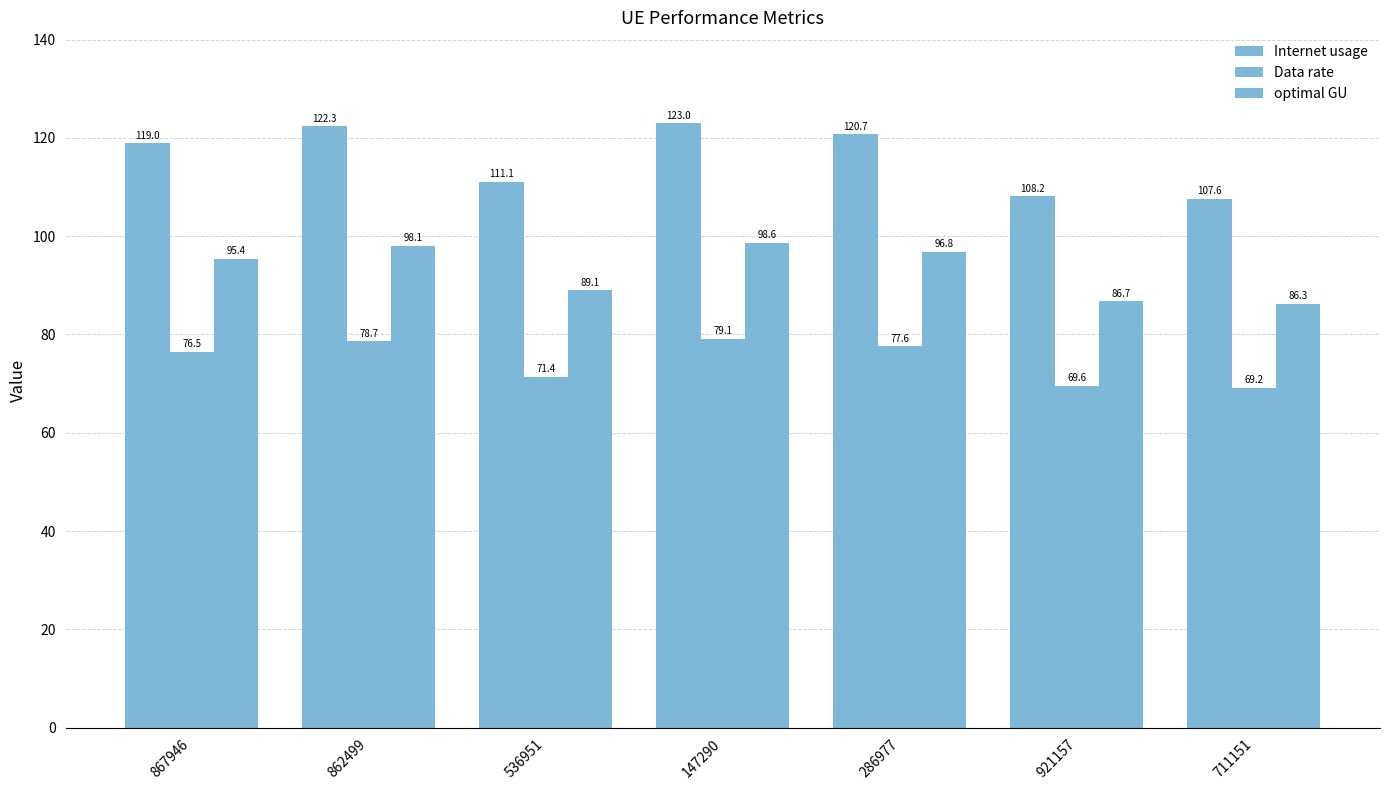

What is the difference between the second highest and second lowest values in the Internet usage series?

14.2